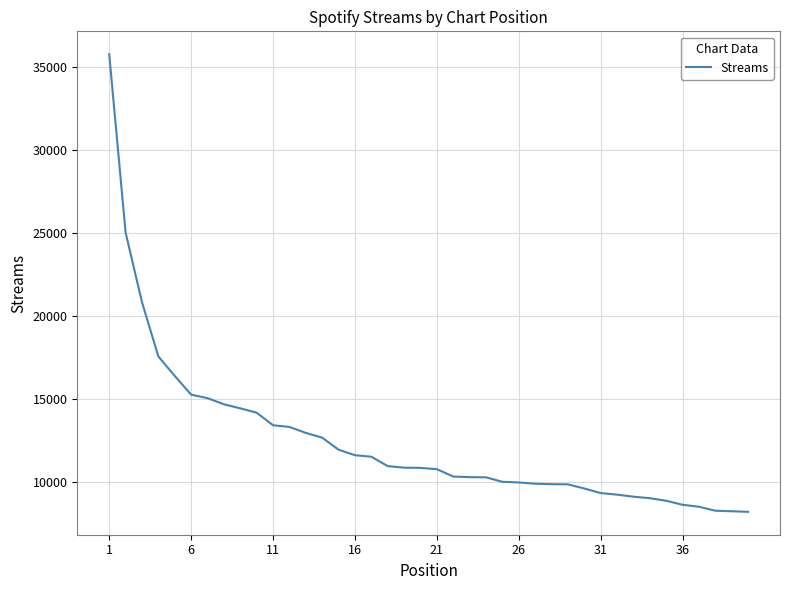

What is the difference between the maximum and minimum values?

27525